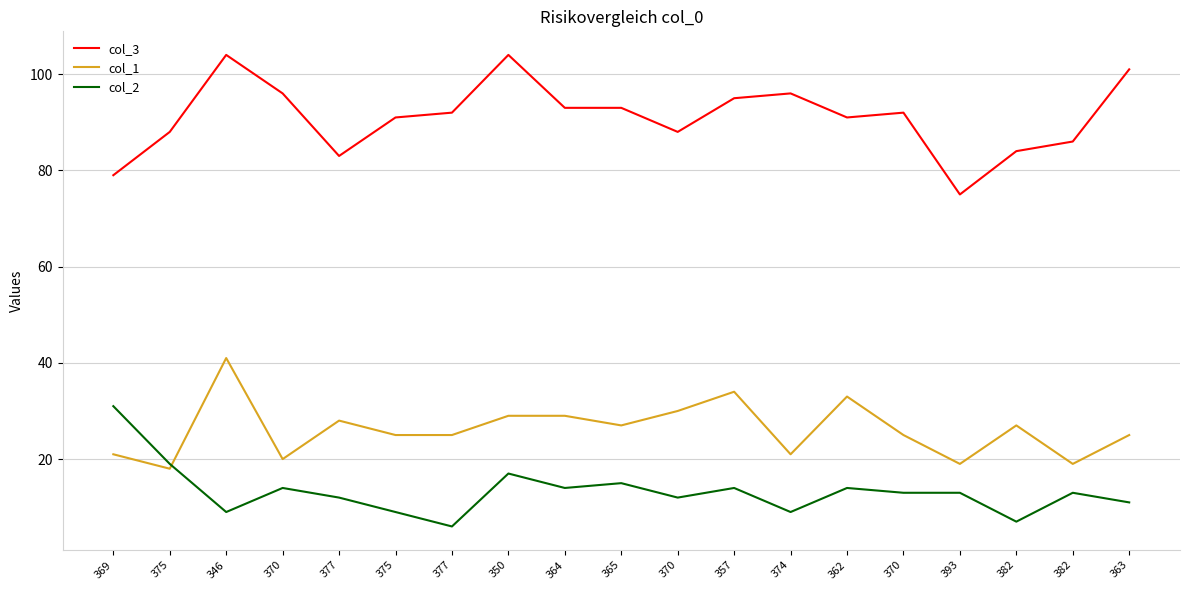

What is the label of the 8th point from the right?

357